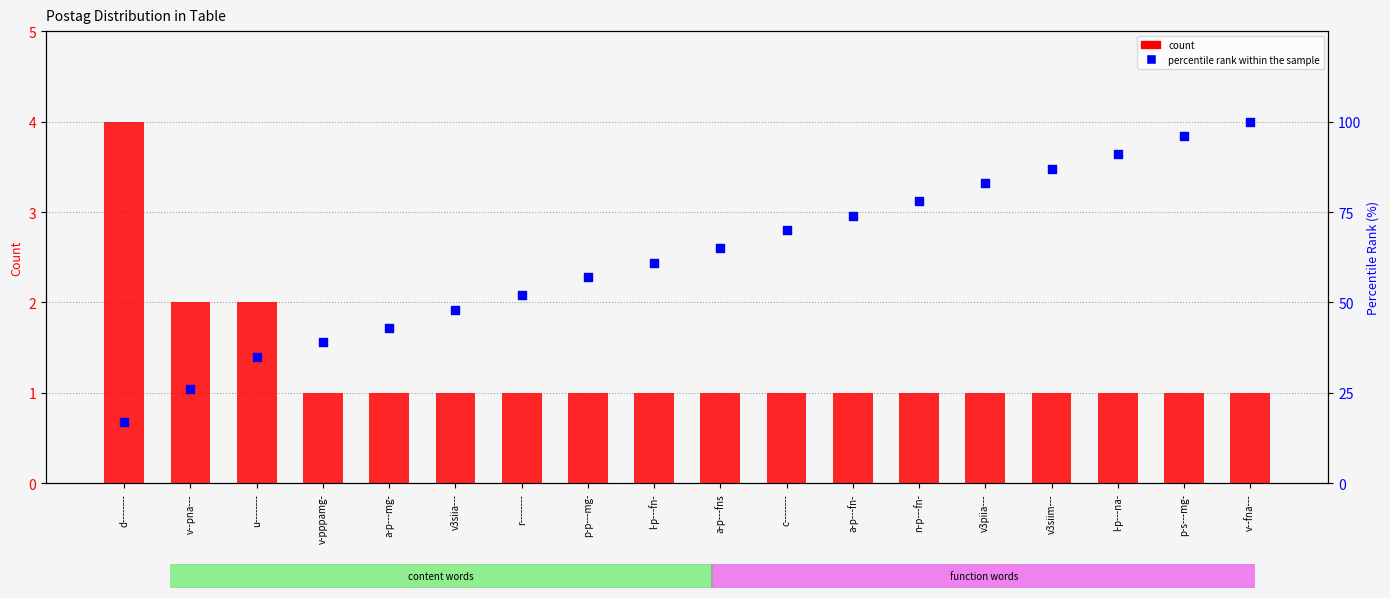

Is the value of percentile rank within the sample at v3siia--- greater than the value of count at a-p---mg-?

Yes